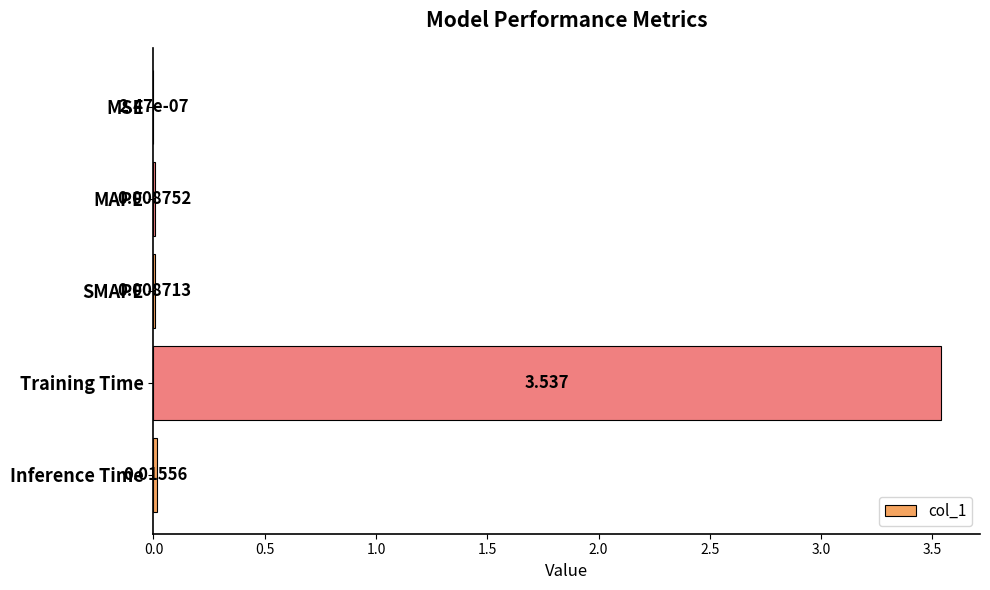

Between MAPE and Inference Time, which is larger?

Inference Time